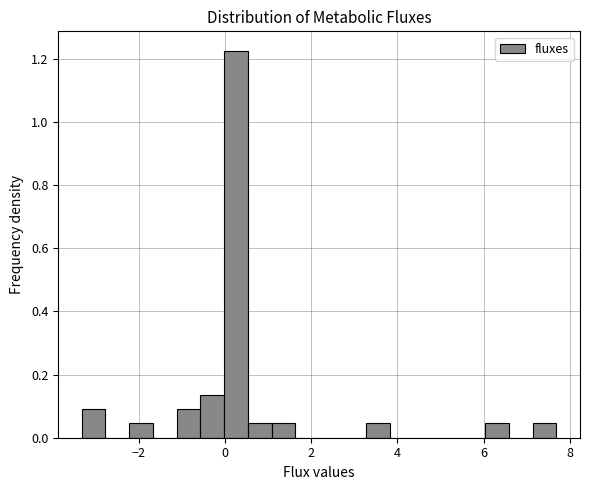

Around what value on the x-axis is the tallest bar? Give the approximate position of its centre, as read against the axis.

0.2